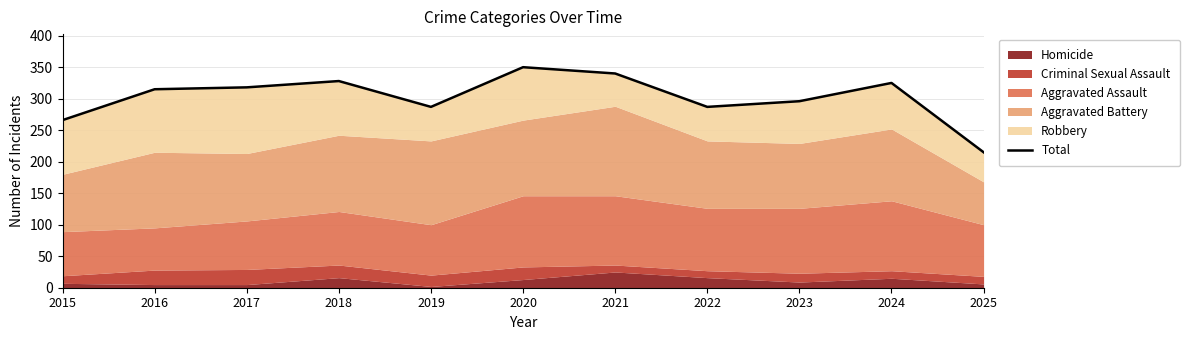

How many interior local peaks (higher than both neighbors) does the data have?

3